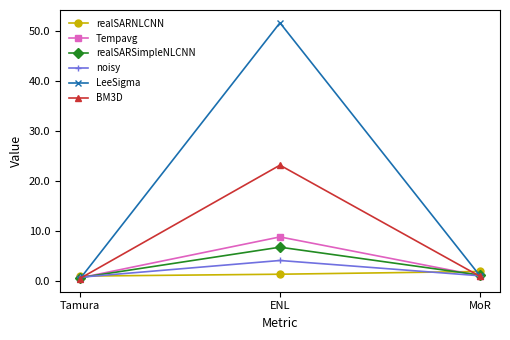

True or false: noisy has a value of 0.7 at Tamura.

True